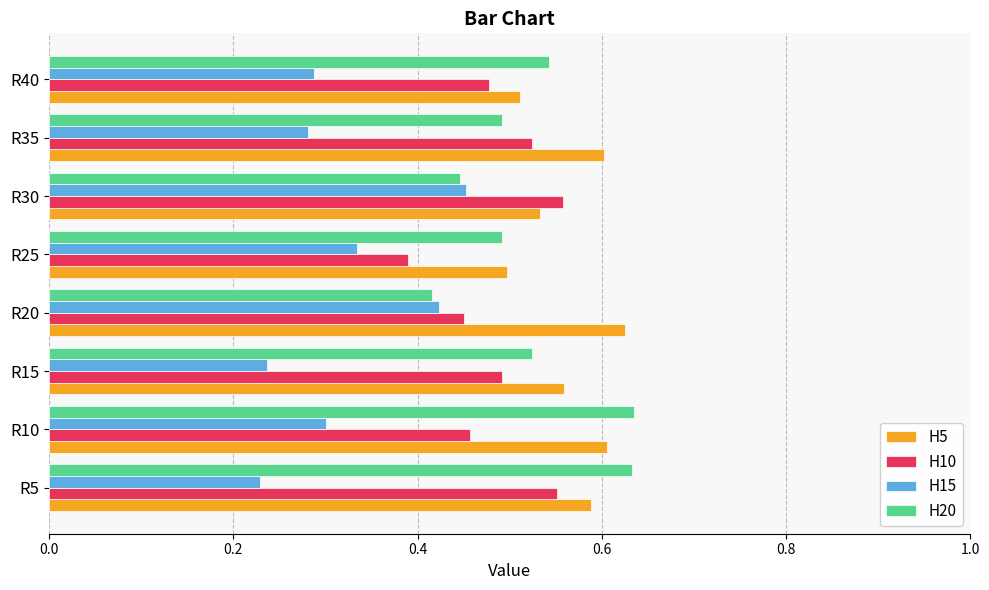

List the series in order of their peak value, lowest first.

H15, H10, H5, H20